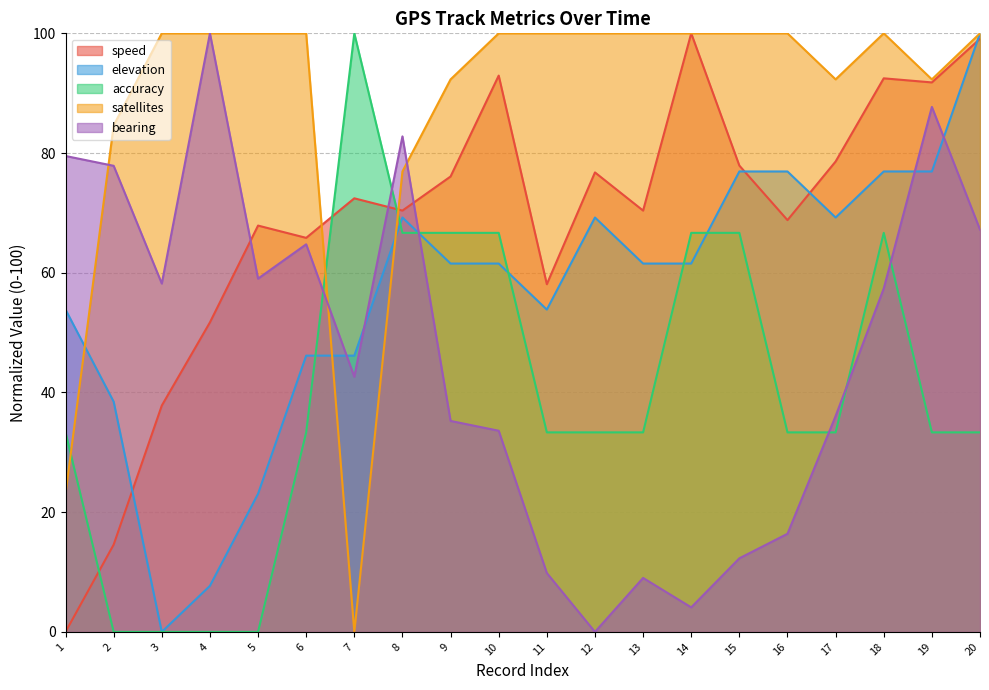

What is the difference between the maximum and second lowest values in the accuracy series?

100.0